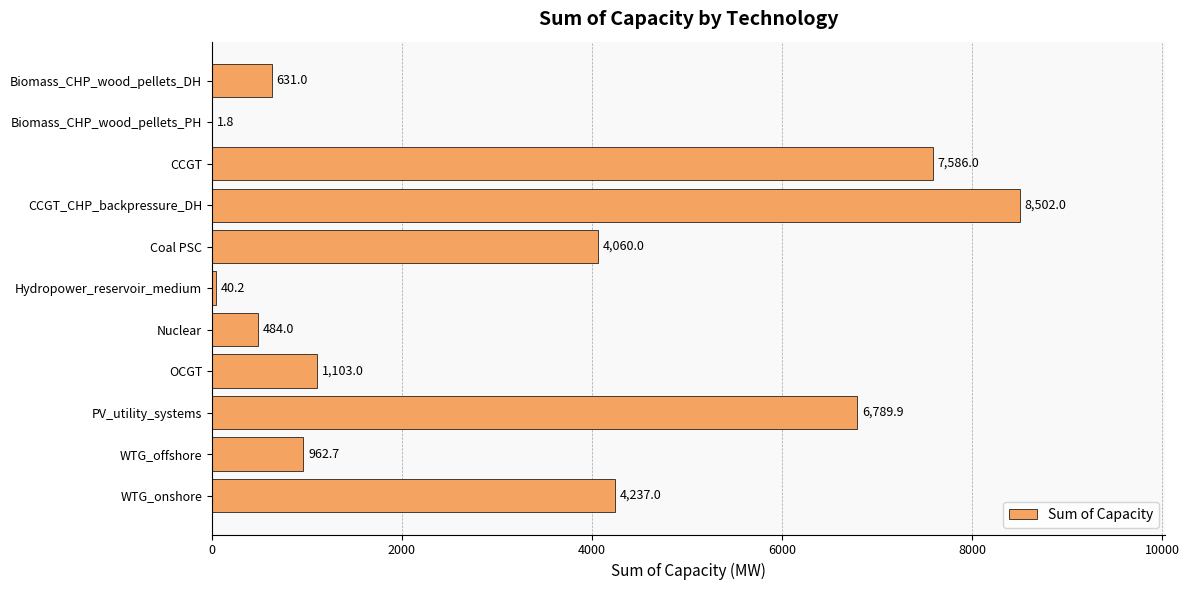

Which category has the highest value across all series?

CCGT_CHP_backpressure_DH